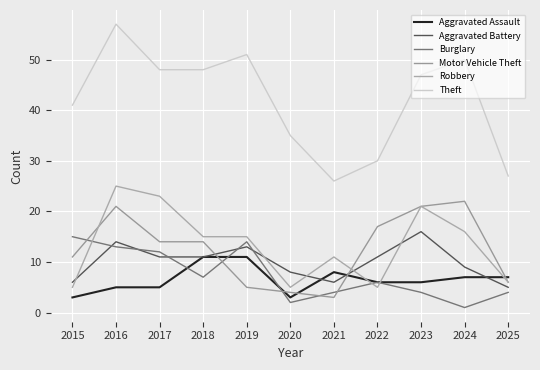

In Aggravated Battery, how many points are lower than both neighbors (excluding endpoints)?

1